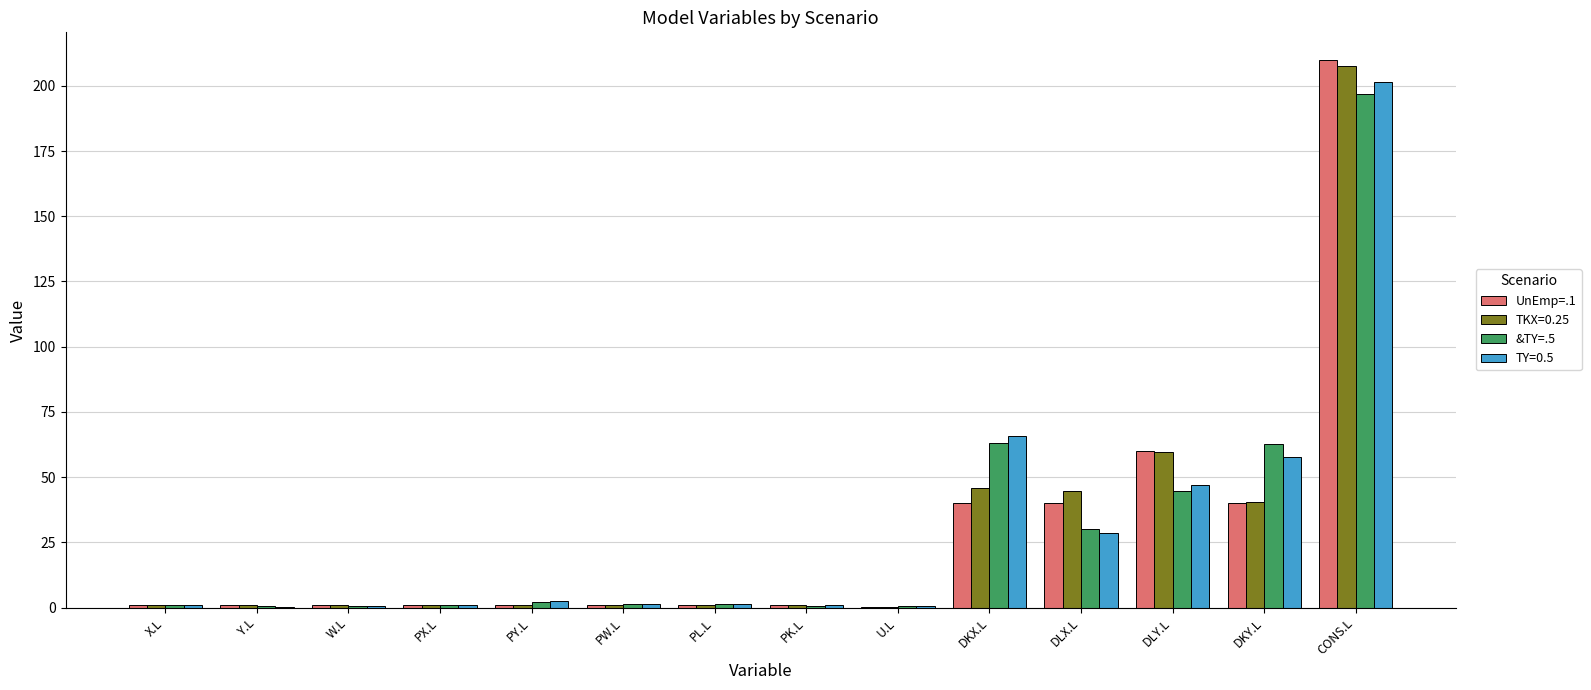

Is the value of UnEmp=.1 at PL.L greater than the value of &TY=.5 at DLY.L?

No